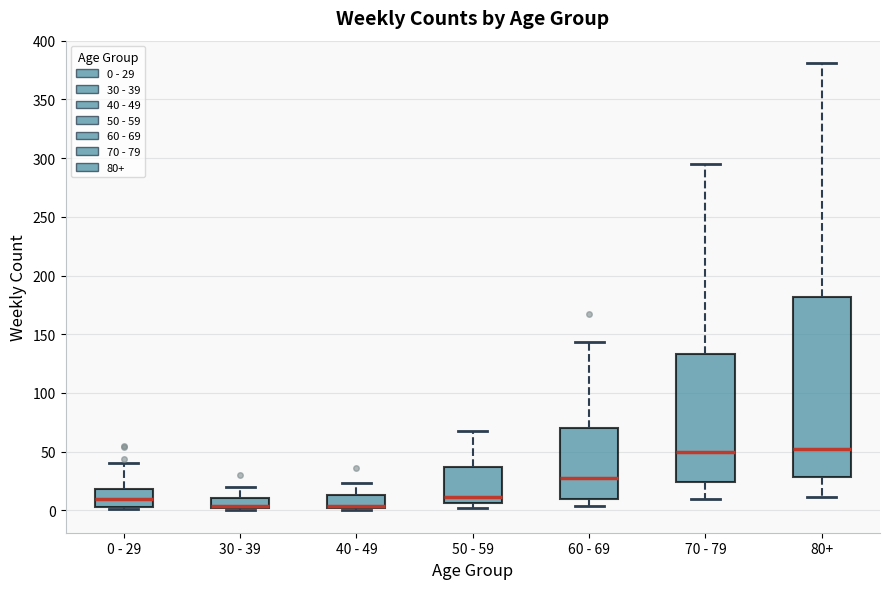

Reading left to right, read every box against the y-axis: the position of its median line, the range the box covers, and the ends of its whiskers. The values are not printed on the chart, so give them approximately, as read against the axis.

0 - 29: median 10, box 5 to 20, whiskers 0 to 40
30 - 39: median 5, box 0 to 10, whiskers 0 (just below the box's lower edge) to 20
40 - 49: median 5, box 0 to 15, whiskers 0 (just below the box's lower edge) to 25
50 - 59: median 10, box 5 to 35, whiskers 0 to 70
60 - 69: median 30, box 10 to 70, whiskers 5 to 145
70 - 79: median 50, box 25 to 135, whiskers 10 to 295
80+: median 55, box 30 to 180, whiskers 10 to 380